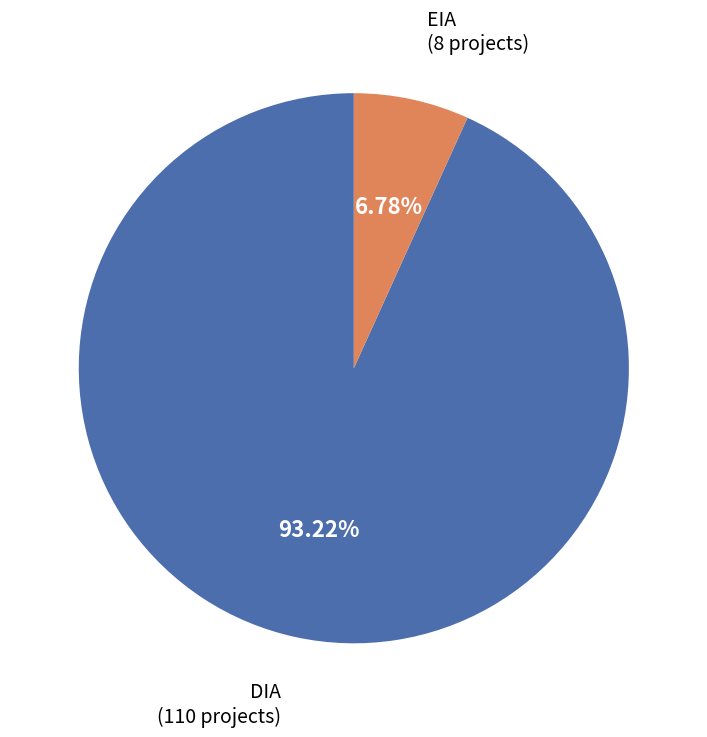

How many slices are in this pie chart?

2